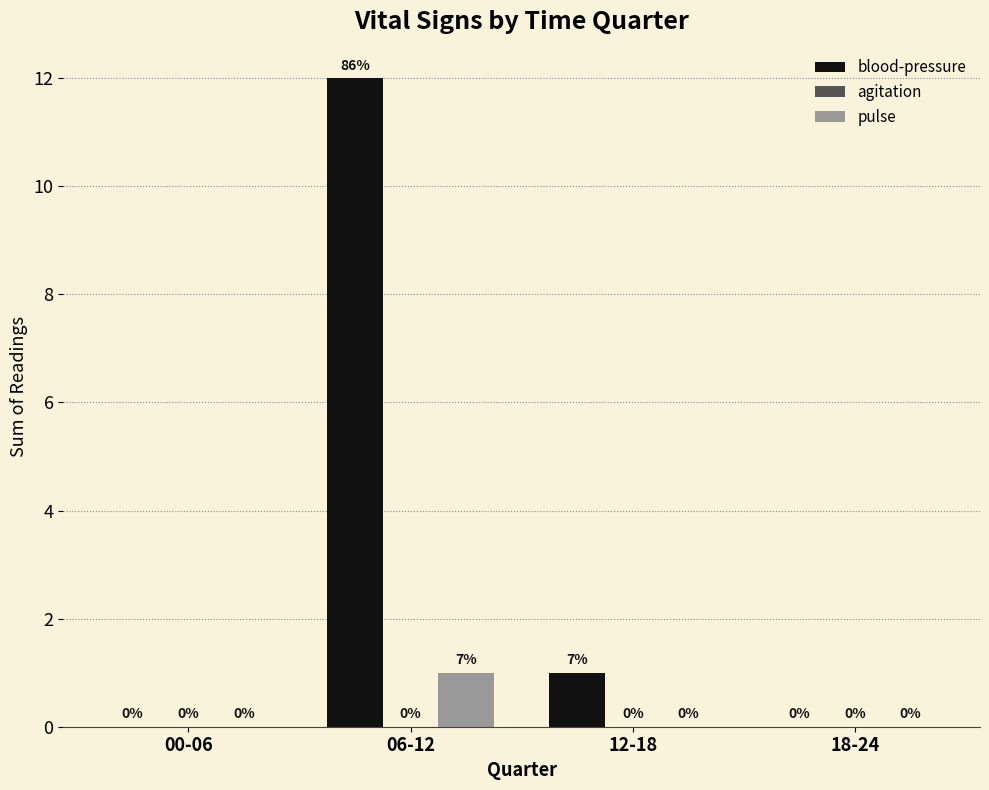

Does the chart contain stacked bars?

No